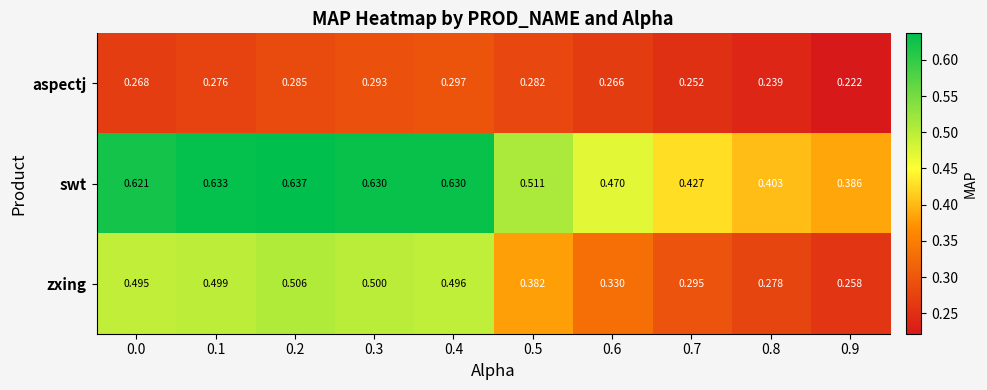

Is the value of swt at 0.2 greater than the value of zxing at 0.2?

Yes